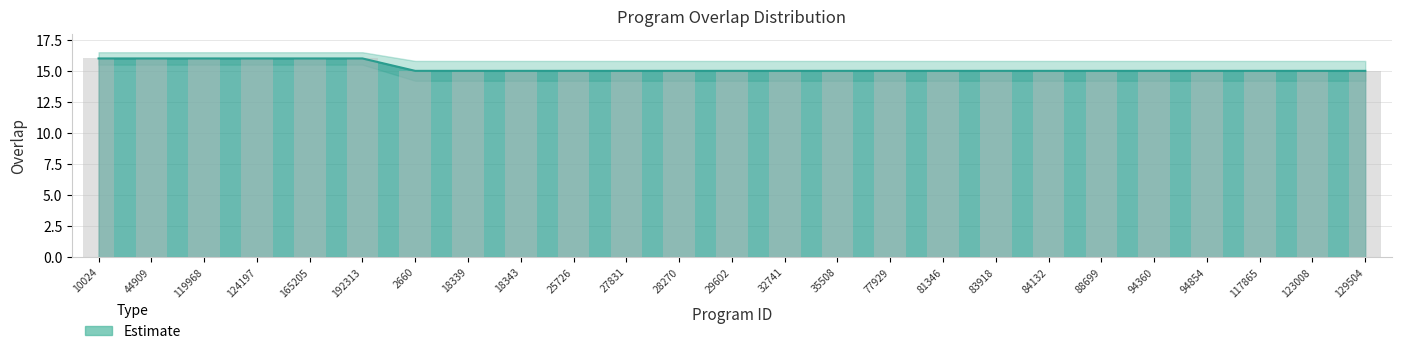

The overlap series shows 15 at 84132. True or false?

True